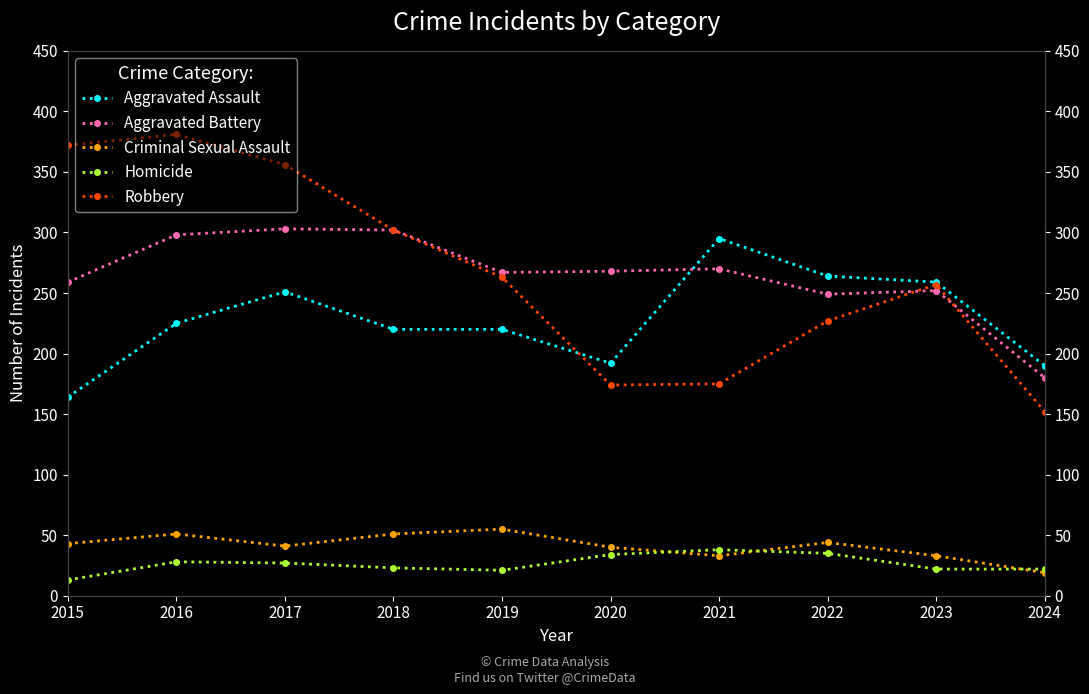

Which series has the largest total across all categories?

Robbery